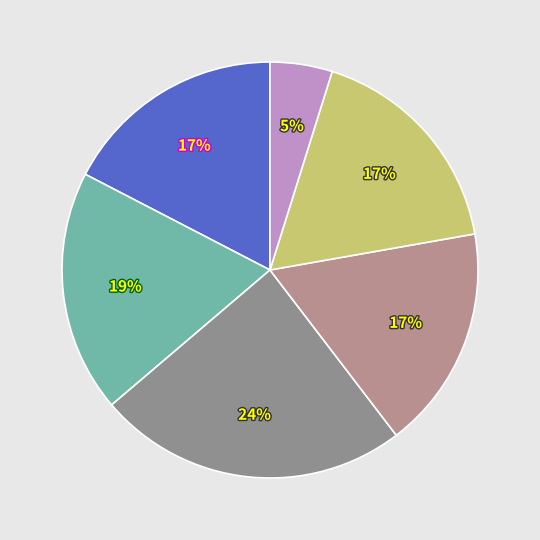

Count the number of slices in the pie.

6